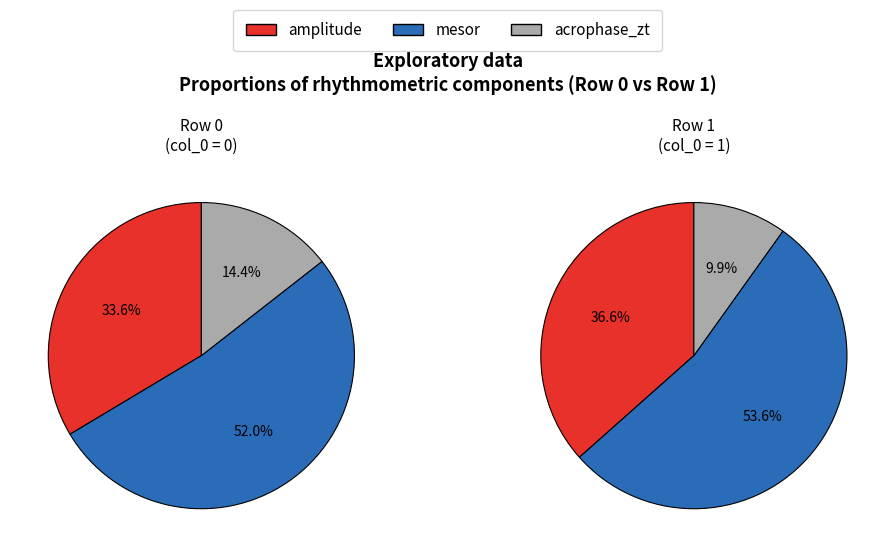

To the nearest percent, what is the difference between the 0 and 1 slice percentages?

6%